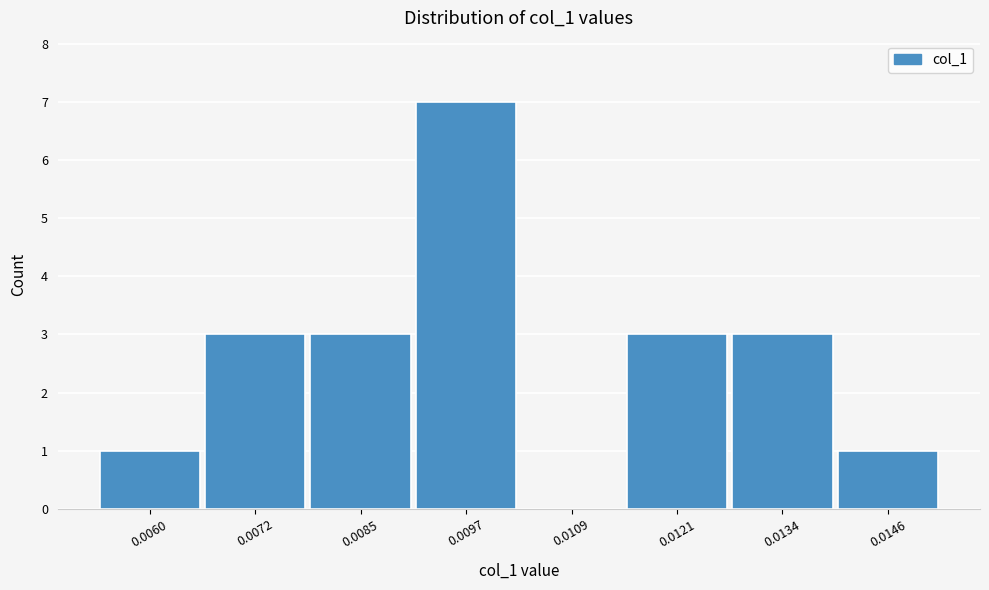

Reading left to right, extract all data points from this chart.

0.0060=1	0.0072=3	0.0085=3	0.0097=7	0.0109=0	0.0121=3	0.0134=3	0.0146=1